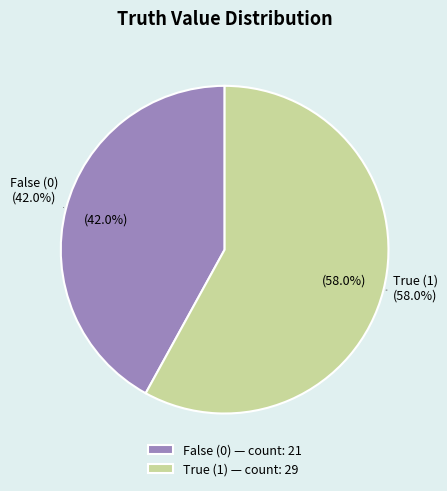

Do 0 and 1 together represent more than half of the pie?

Yes